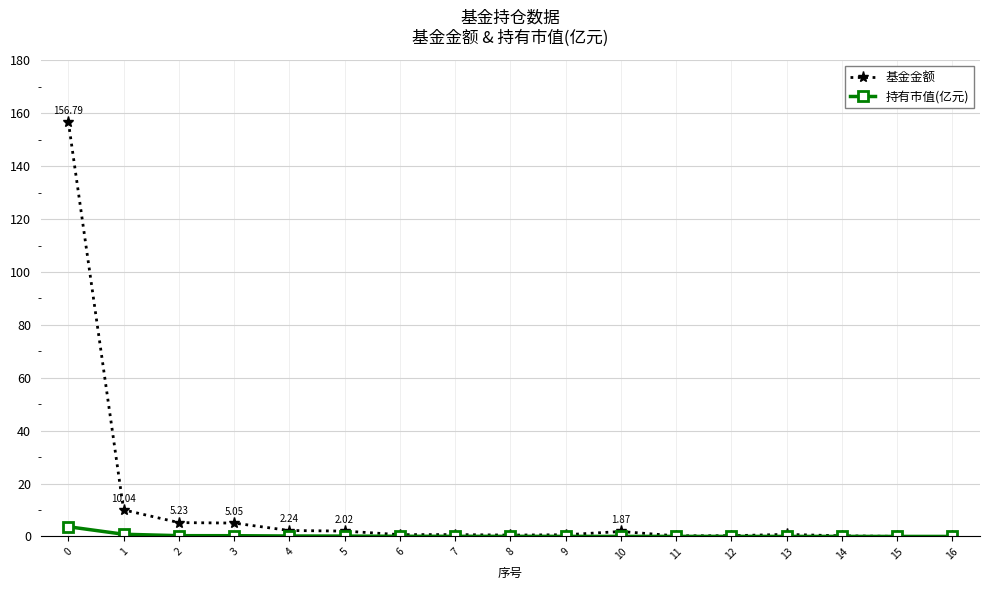

Rank the series at 10 from highest to lowest value.

基金金额, 持有市值(亿元)